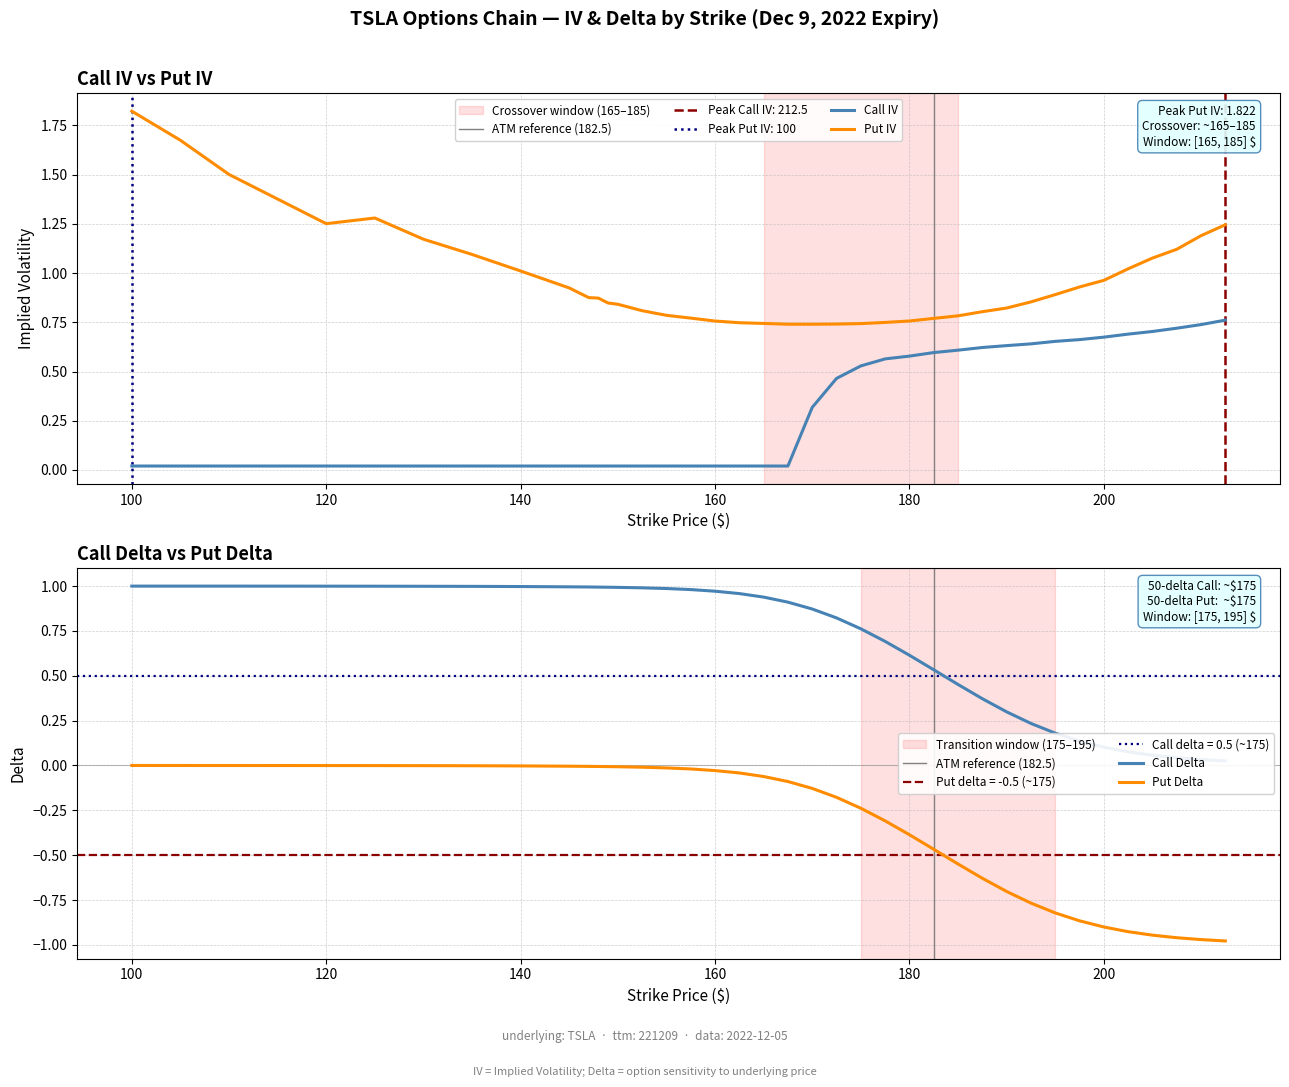

True or false: Put Delta and Call IV intersect in this chart.

False